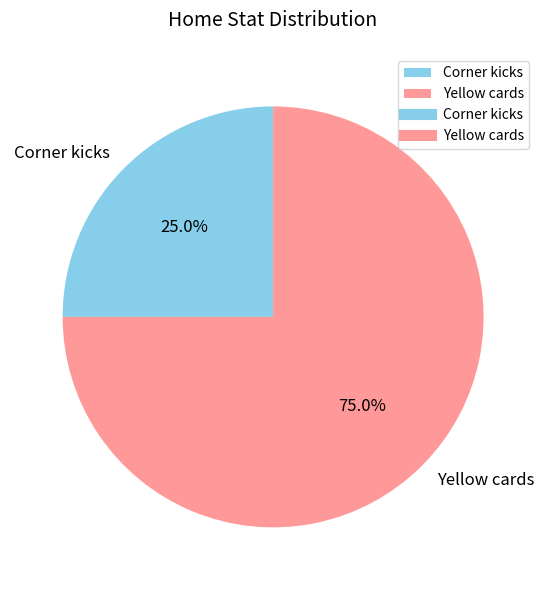

Rank the categories by value from highest to lowest.

Yellow cards, Corner kicks